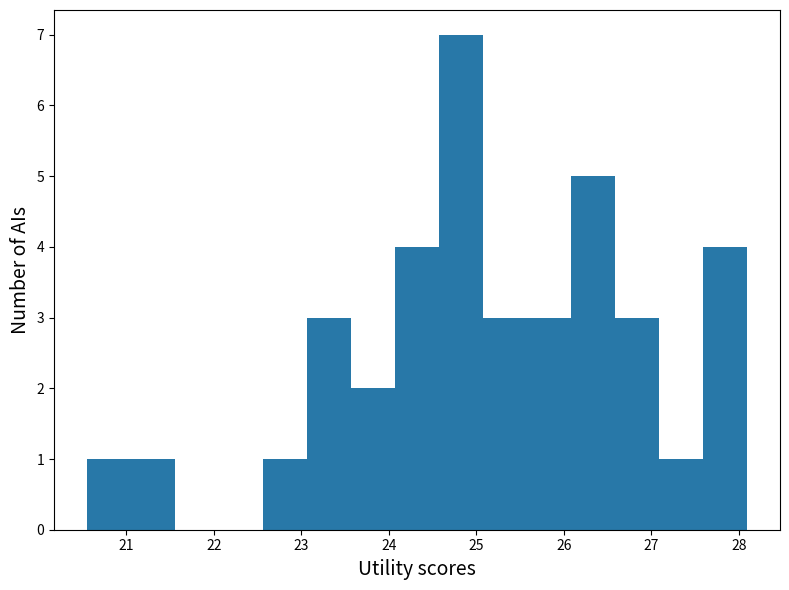

What is the height of the bar covering 24.1 to 24.6 on the x-axis? Neither the bar edges nor the heights are printed on the chart, so give them approximately, as read against the axes.

4